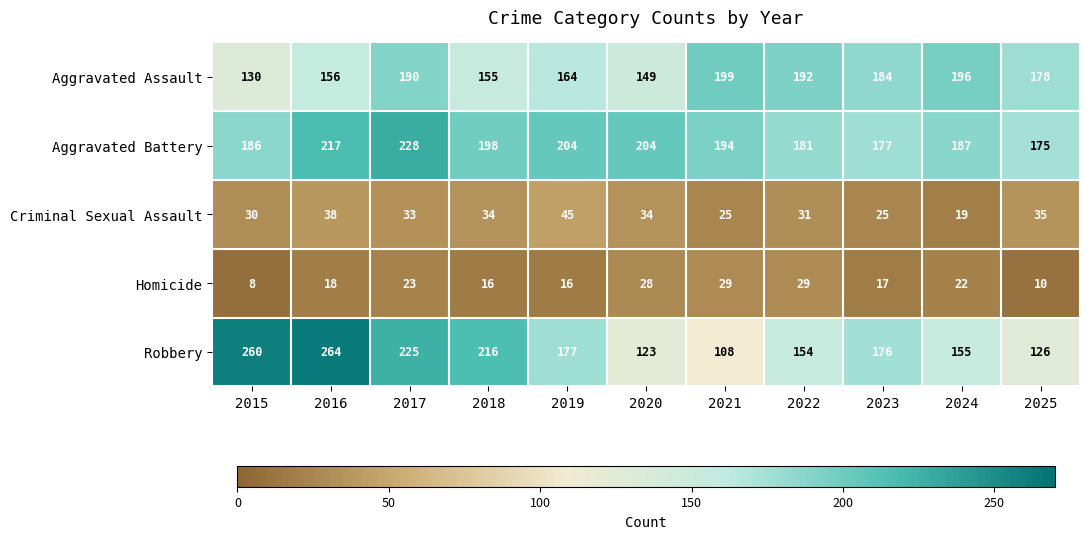

At 2017, list the series in order from largest to smallest.

Aggravated Battery, Robbery, Aggravated Assault, Criminal Sexual Assault, Homicide